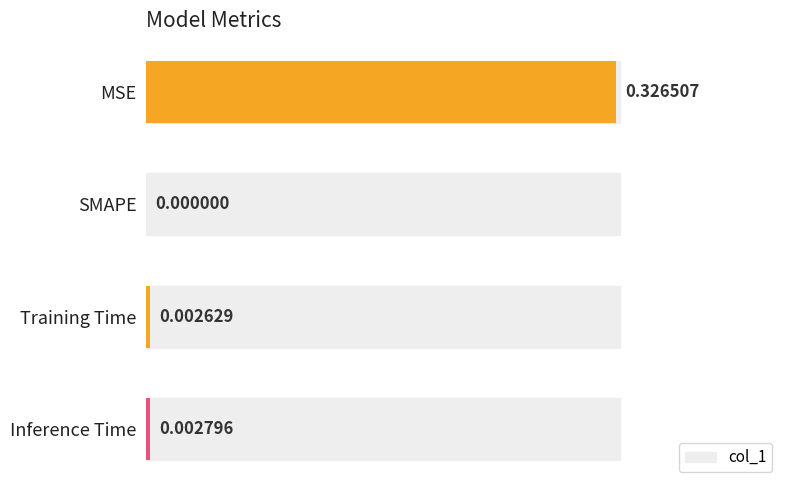

Count the number of values greater than 0.

3